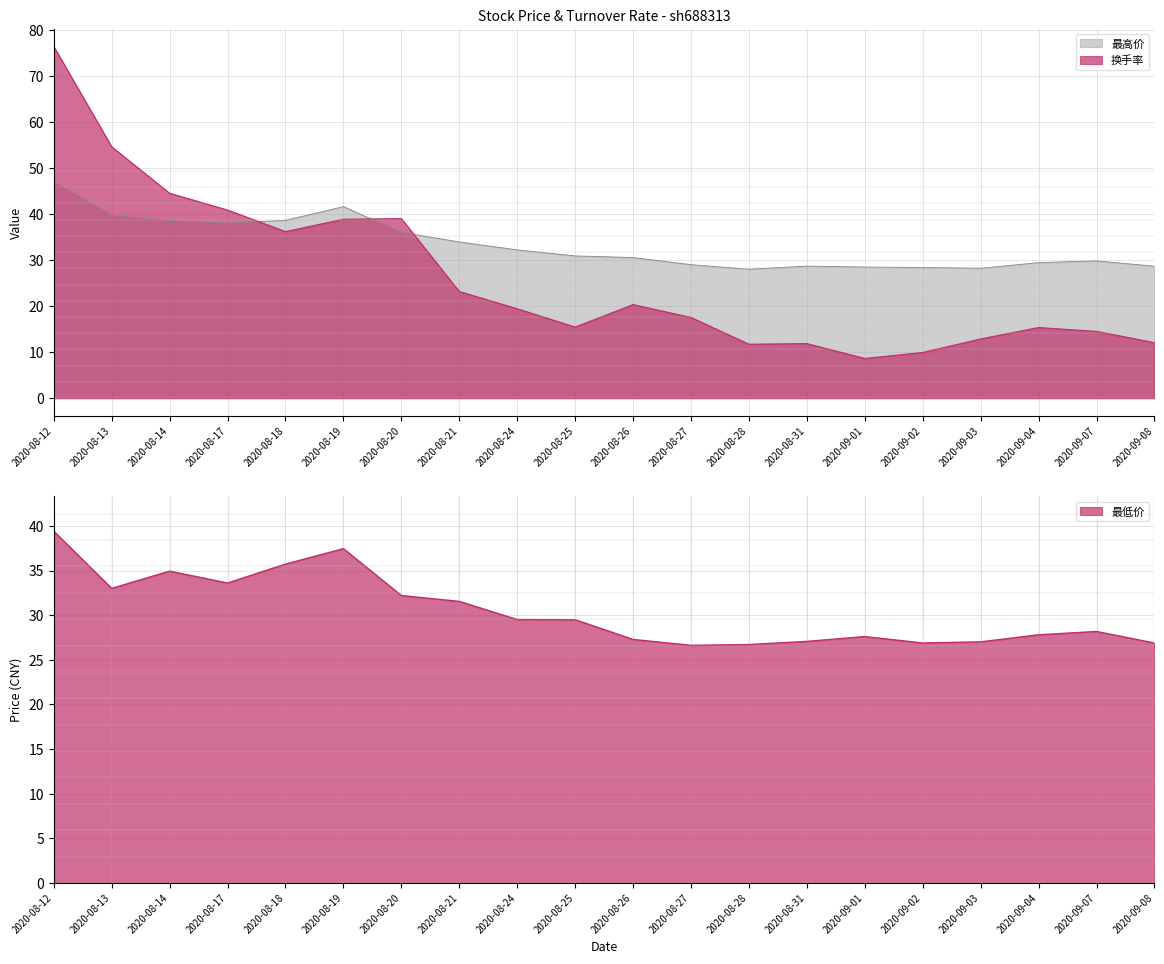

What is the average value of the 最低价 series?

30.4